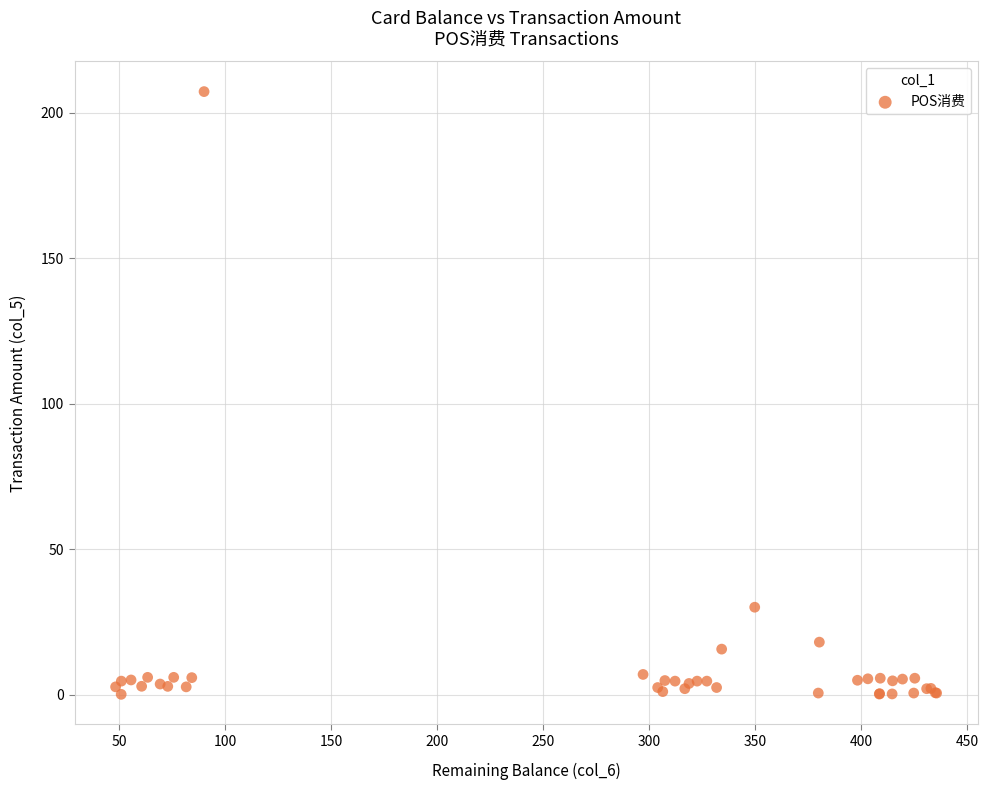

What Y value in the scatter plot is closest to 103?

30.0